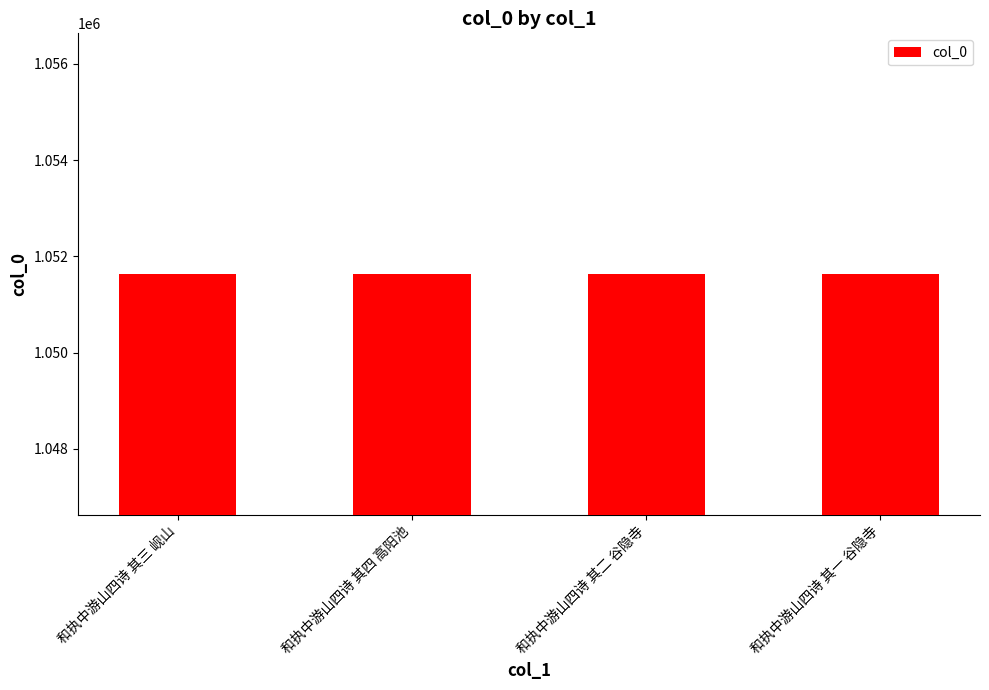

Read the value at 和执中游山四诗 其四 高阳池.

1051634